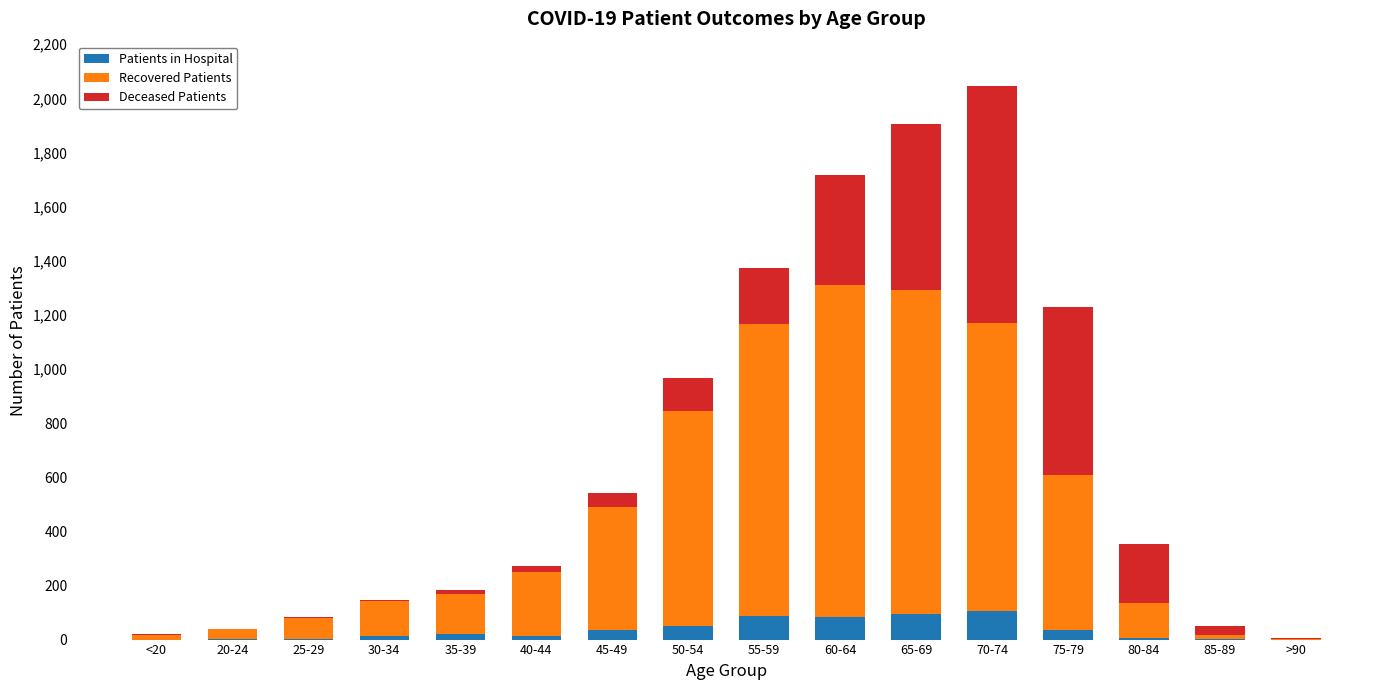

At which category is the sum across all series the highest?

70-74